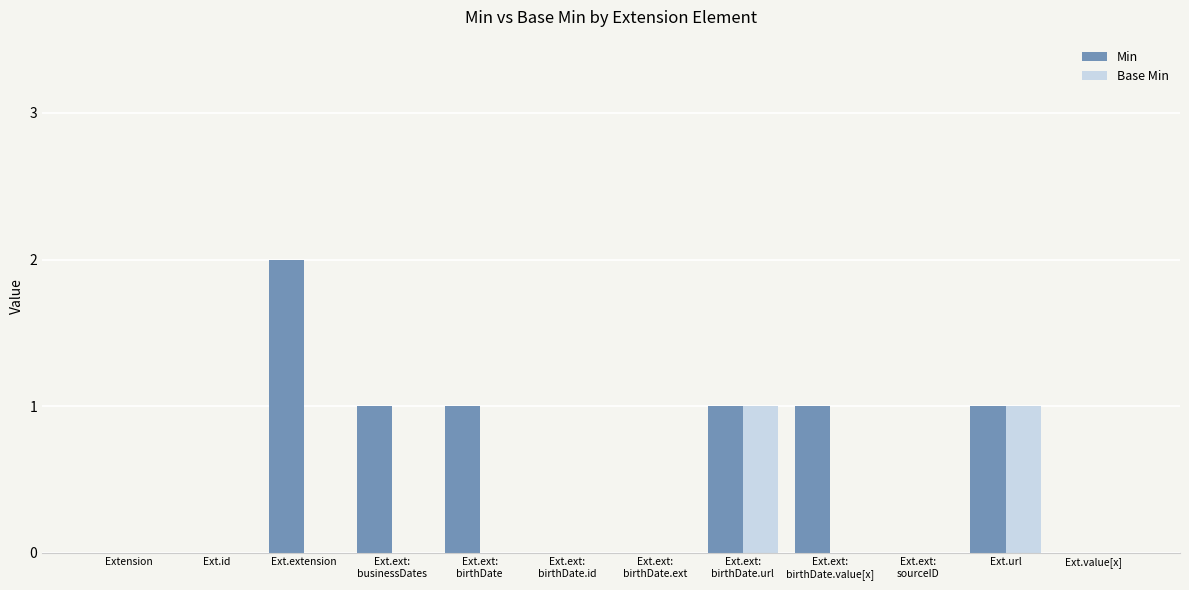

Count the Min values in the range 0 to 1.

11